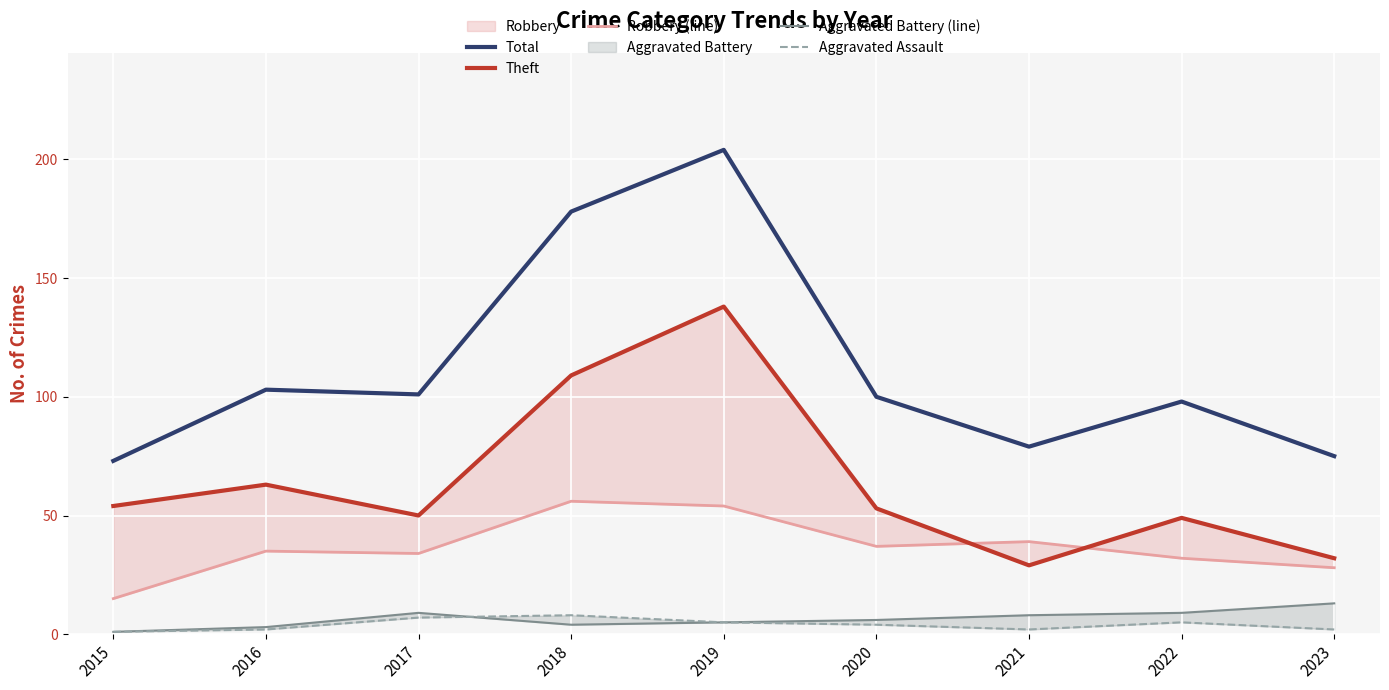

What is the value of the Aggravated Assault point at the 8th from the left?

5